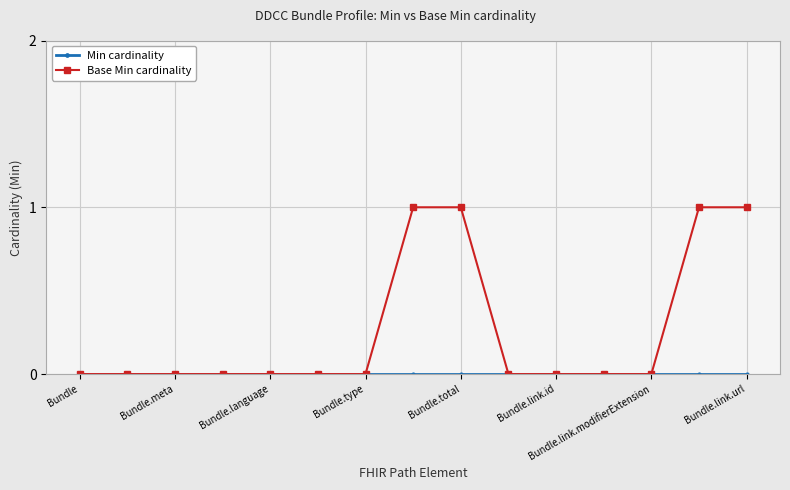

How many lines are shown in the chart?

2